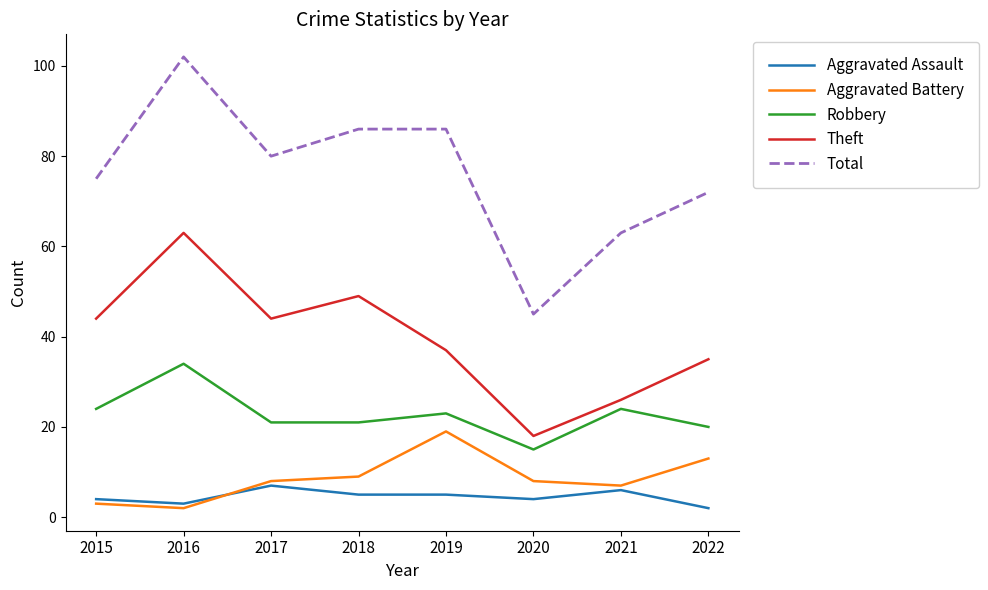

Is it true that Total equals 63 at 2021?

True